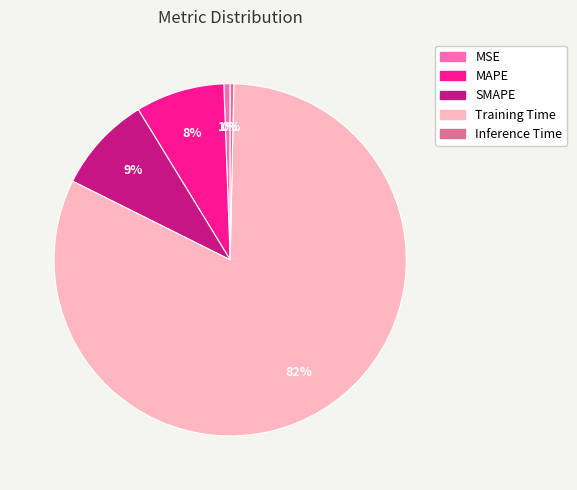

Which category accounts for the majority?

Training Time